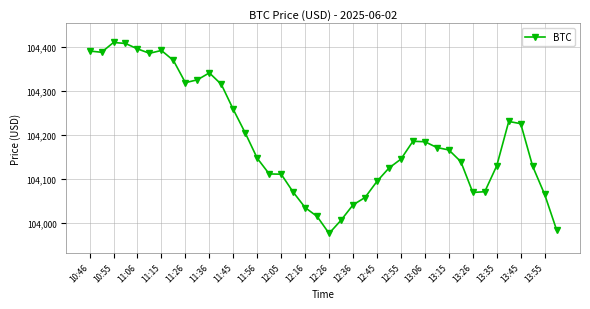

What is the sum of all values?

4167606.6